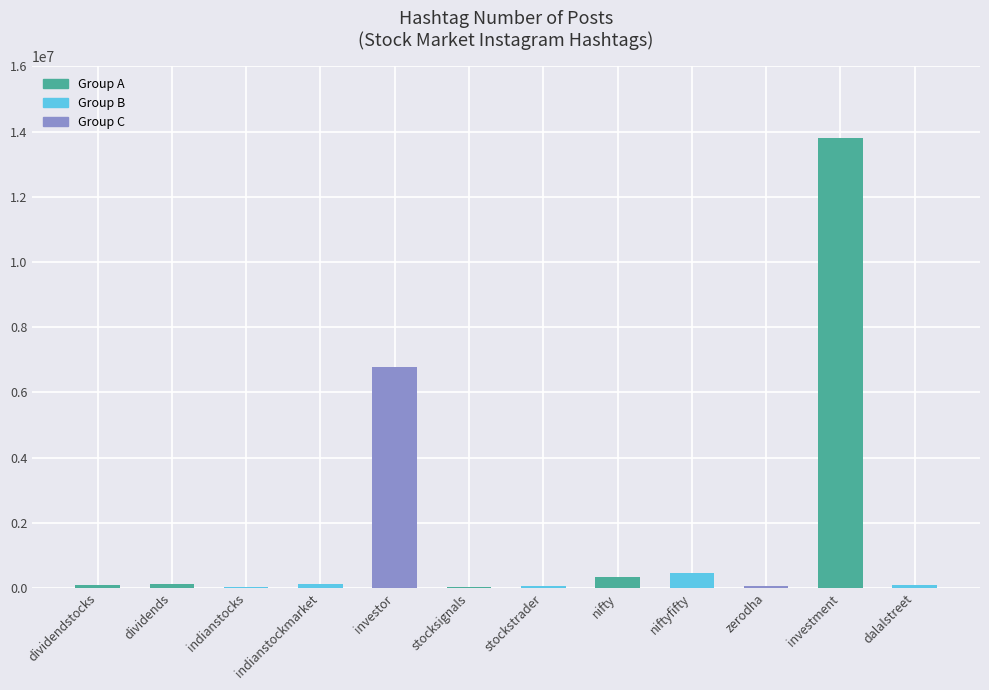

How many categories are shown in the chart?

12